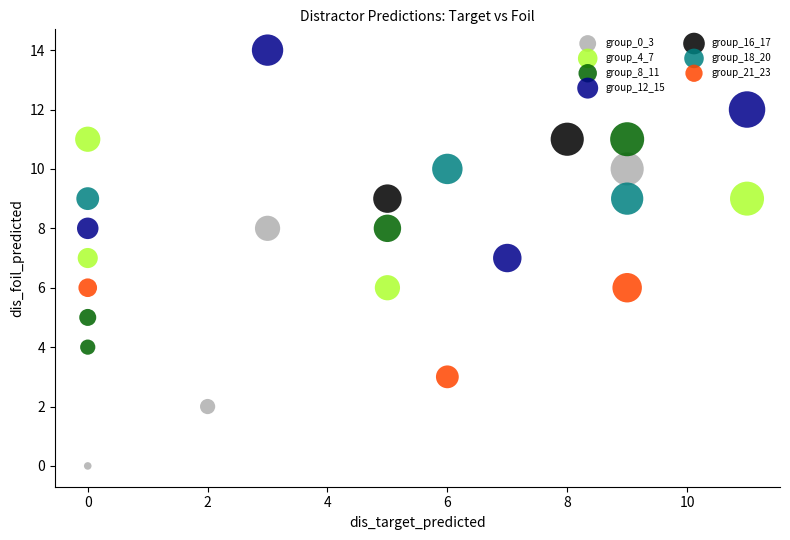

Which series reaches the minimum Y coordinate?

group_0_3